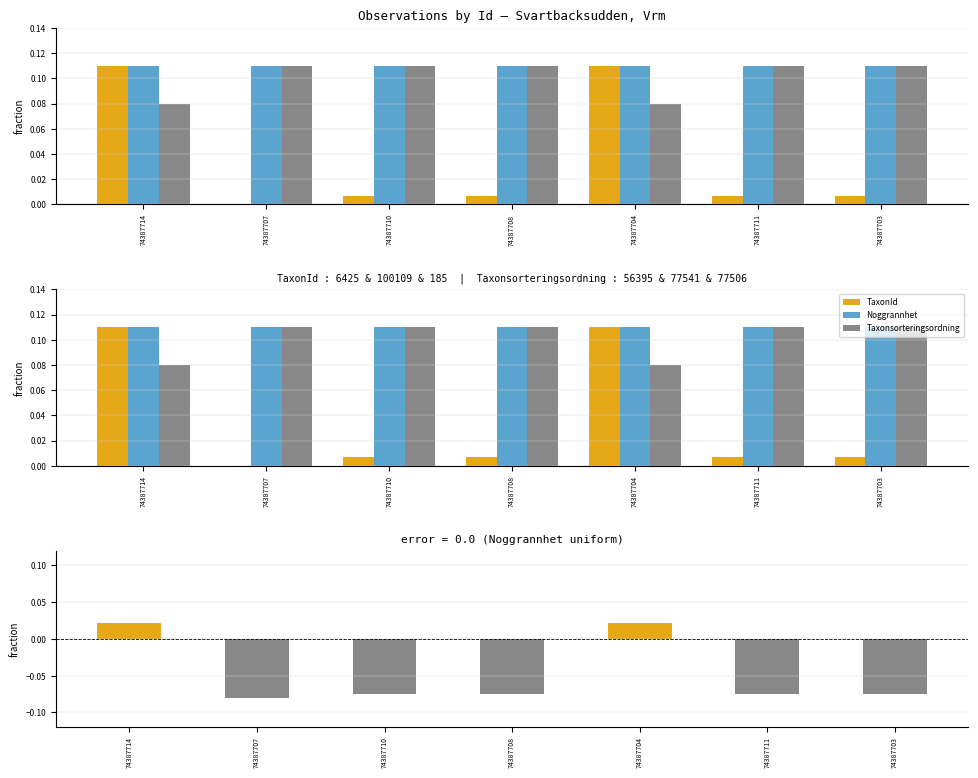

What is the lowest value of the TaxonId - Taxonsorteringsordning (norm) series?

-0.1